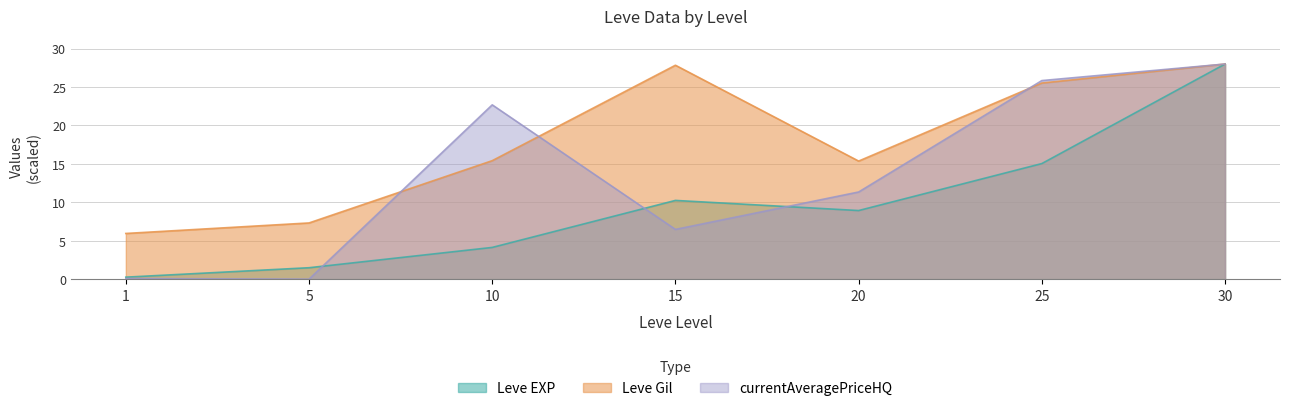

What is the difference between the Leve EXP values at 15 and 30?

17.8